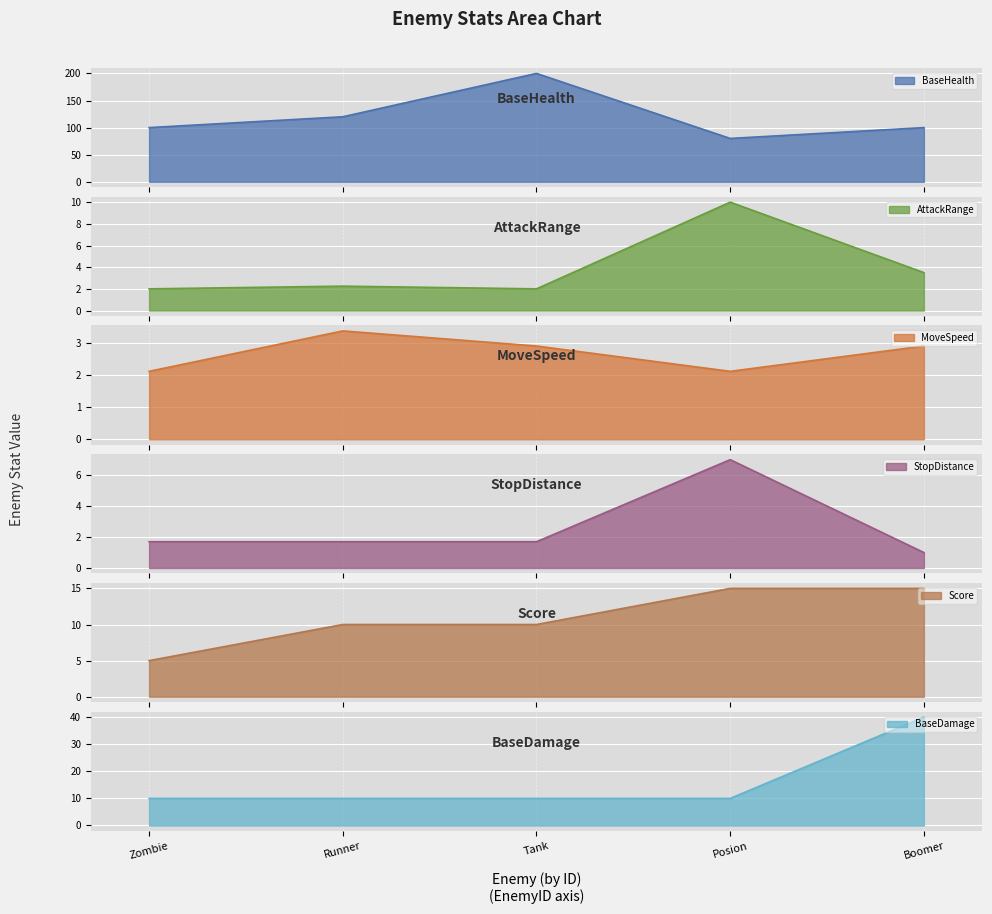

Between Tank and Boomer, which series saw the biggest shift?

BaseHealth